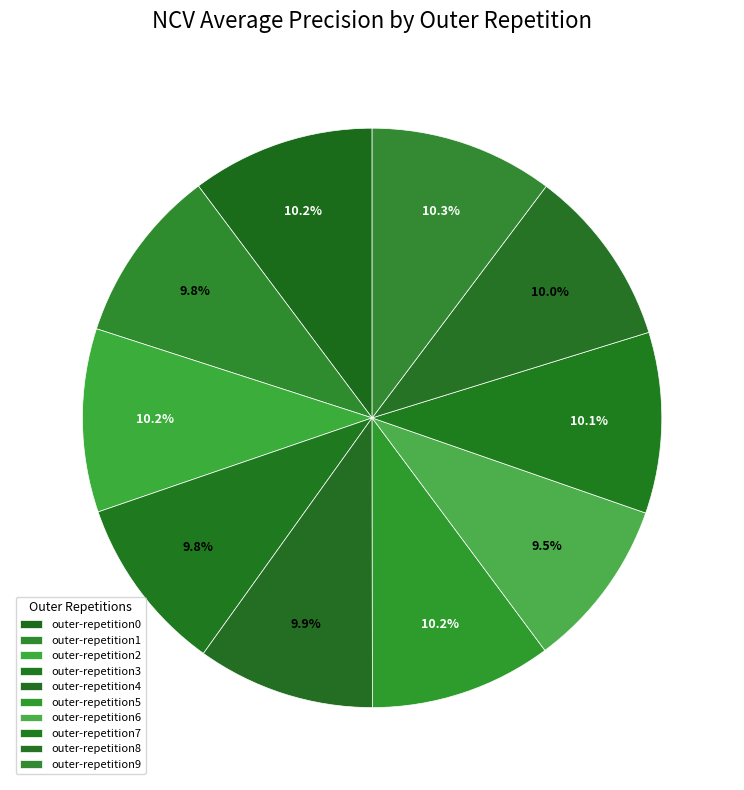

Is there any slice that represents more than half of the pie?

No